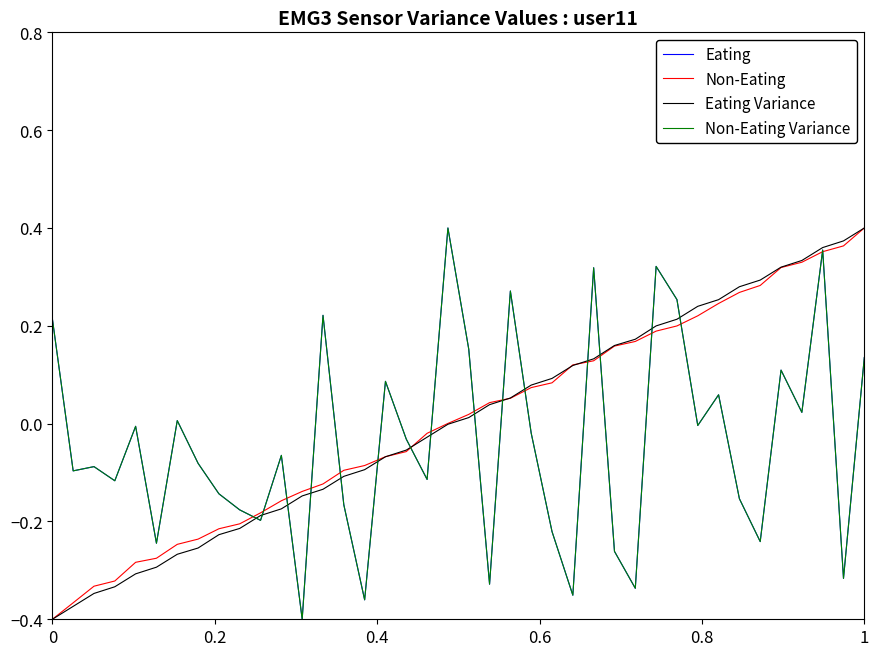

Does the chart have visible grid lines?

No